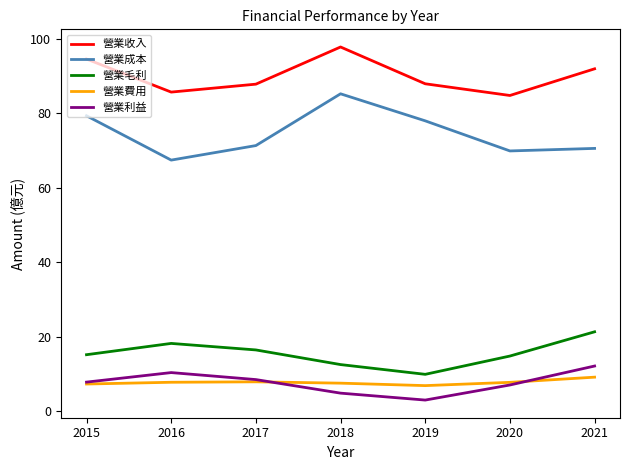

Which series has the largest total across all categories?

營業收入